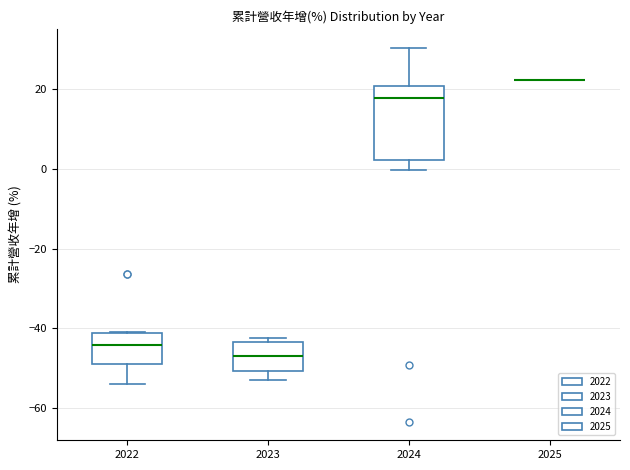

Where does the lower whisker of the box at x = 2024 end on the y-axis? The values are not printed on the chart, so give them approximately, as read against the axis.

0